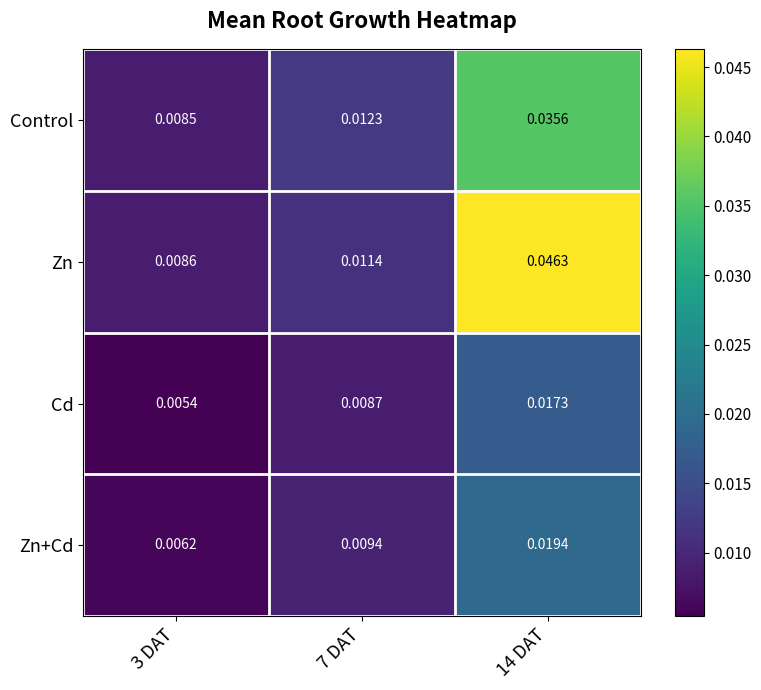

Is the value of Zn+Cd at 14 DAT greater than the value of Zn at 7 DAT?

Yes